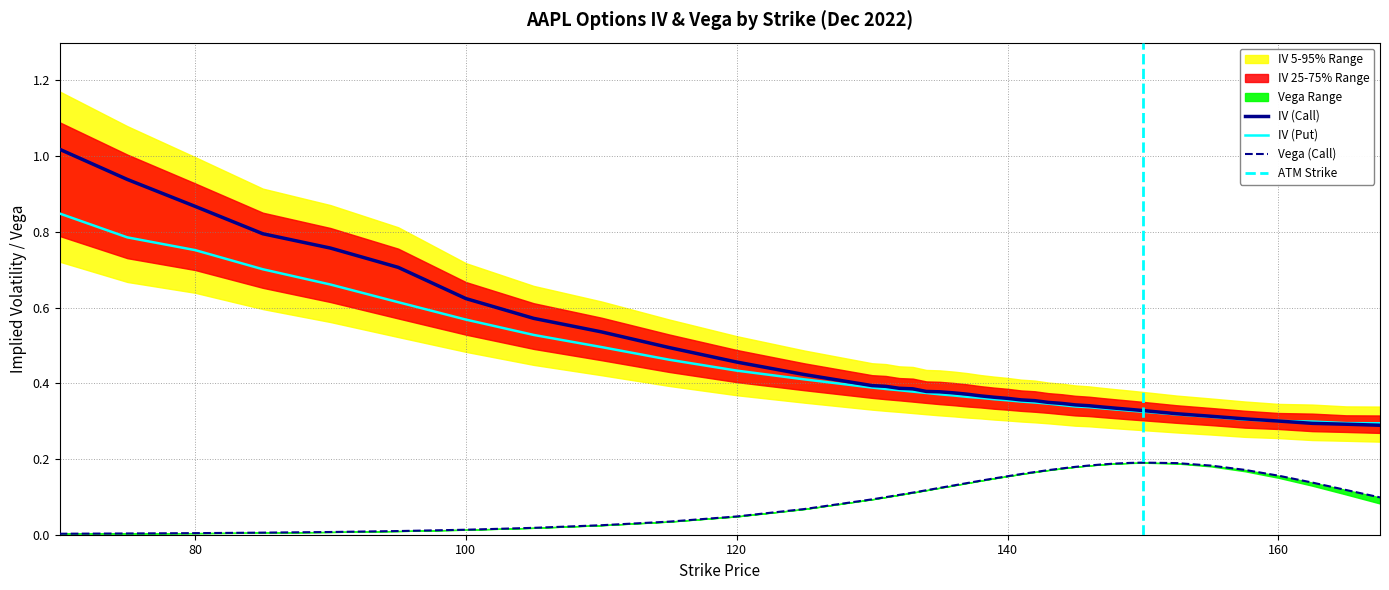

True or false: vega_call and iv_call intersect in this chart.

False